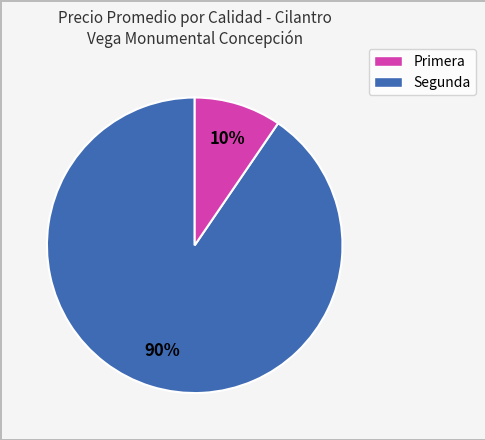

Is it true that Segunda is 1% of the pie?

False